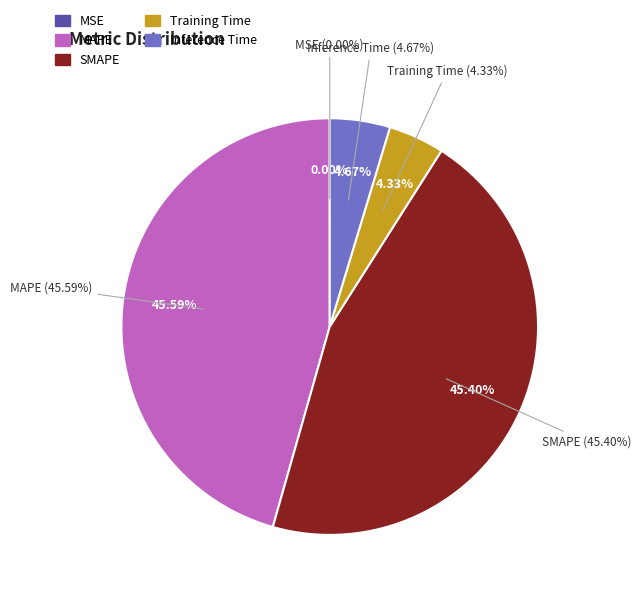

Count the number of slices in the pie.

5